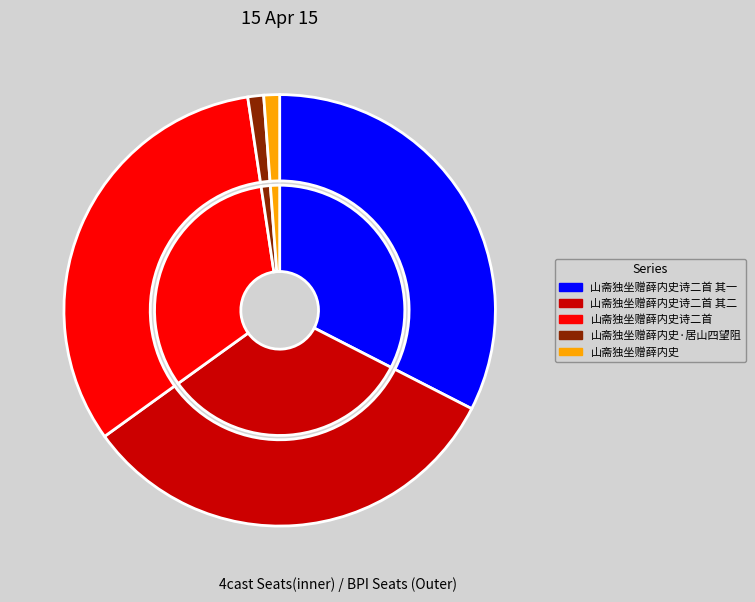

To the nearest percent, what portion does 山斋独坐赠薛内史诗二首 其二 represent?

33%